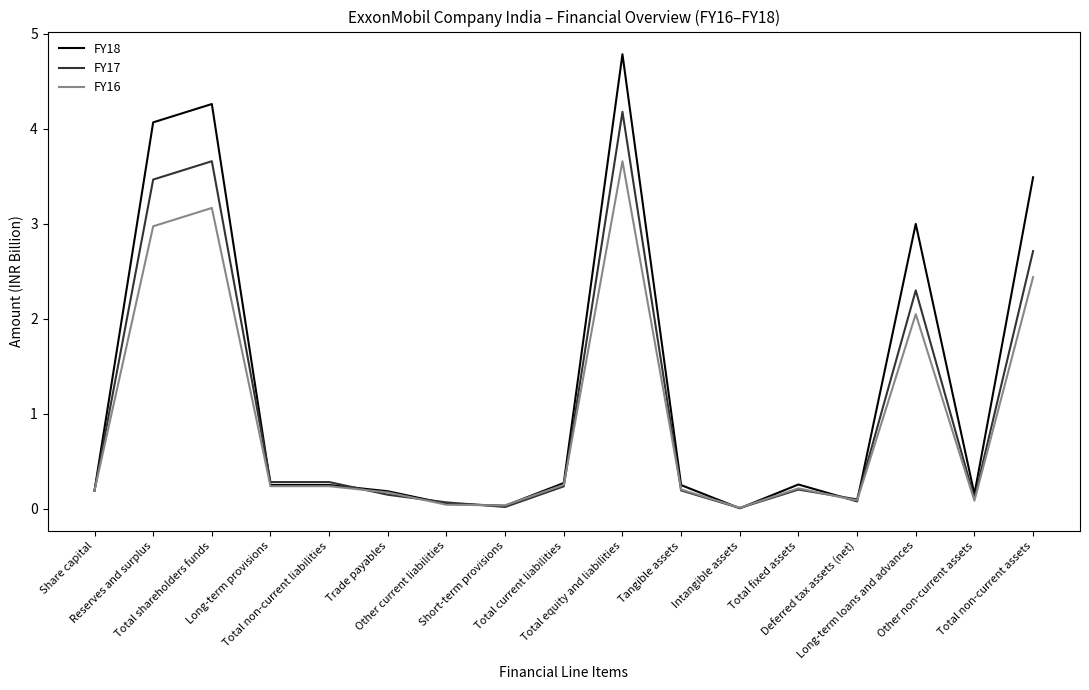

What is the maximum value for FY17?

4.2